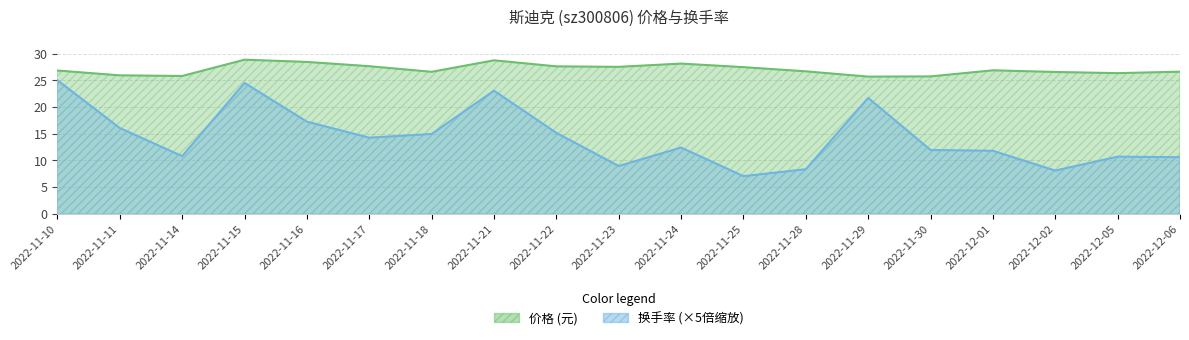

Which category has the lowest value across all series?

2022-11-25